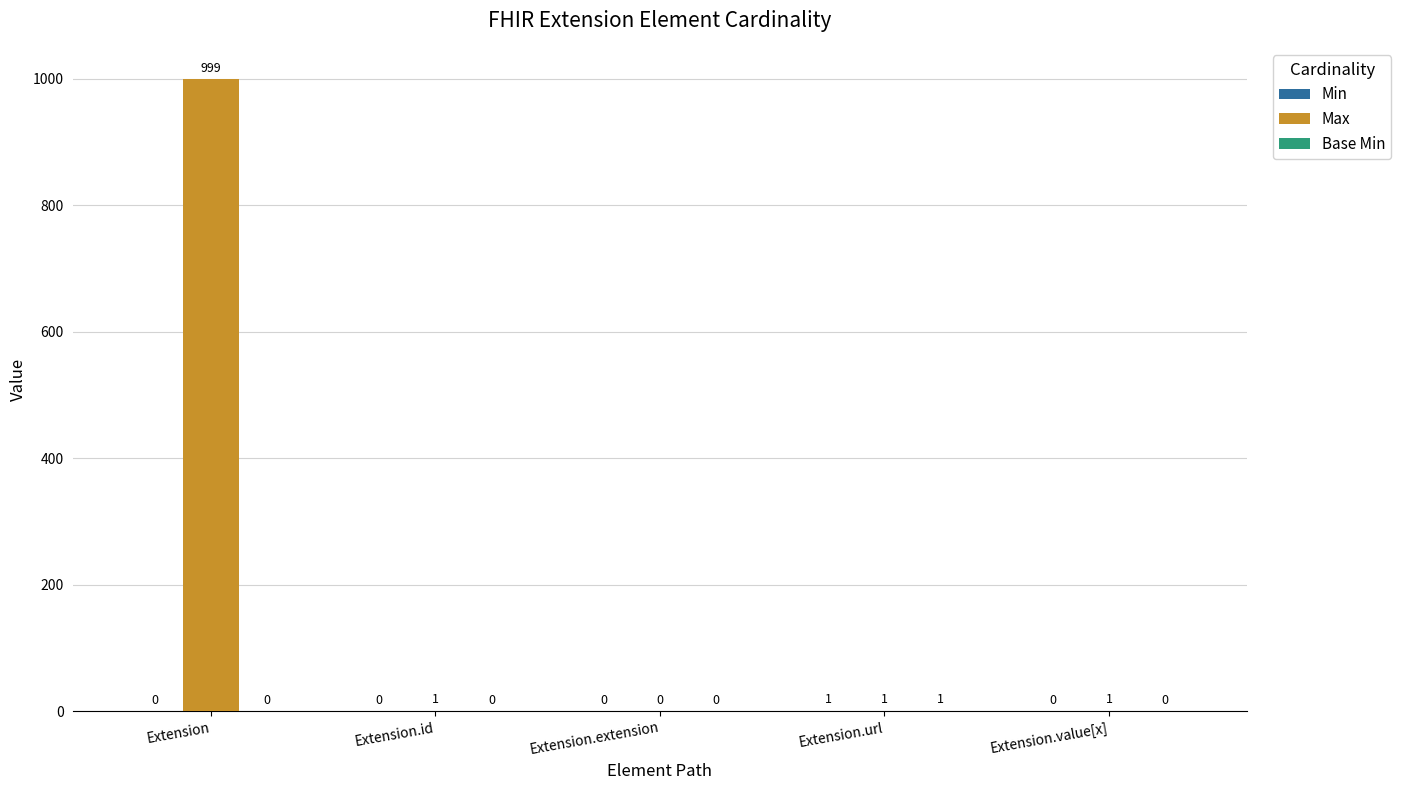

Between Extension and Extension.value[x], which series saw the biggest shift?

Max